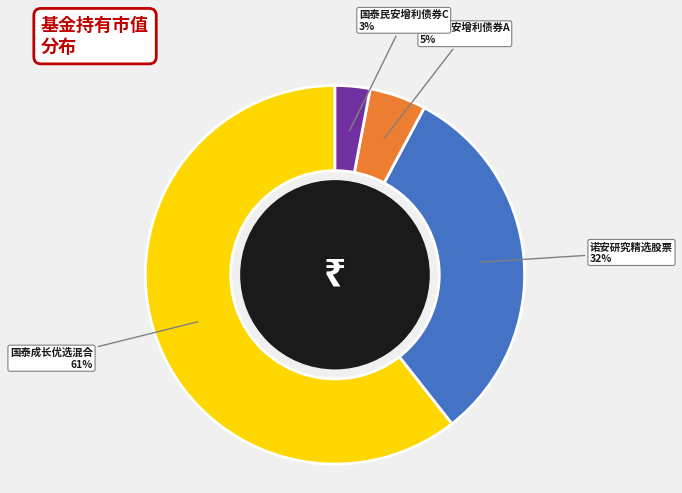

Is the sum of 国泰成长优选混合 and 诺安研究精选股票 greater than half?

Yes